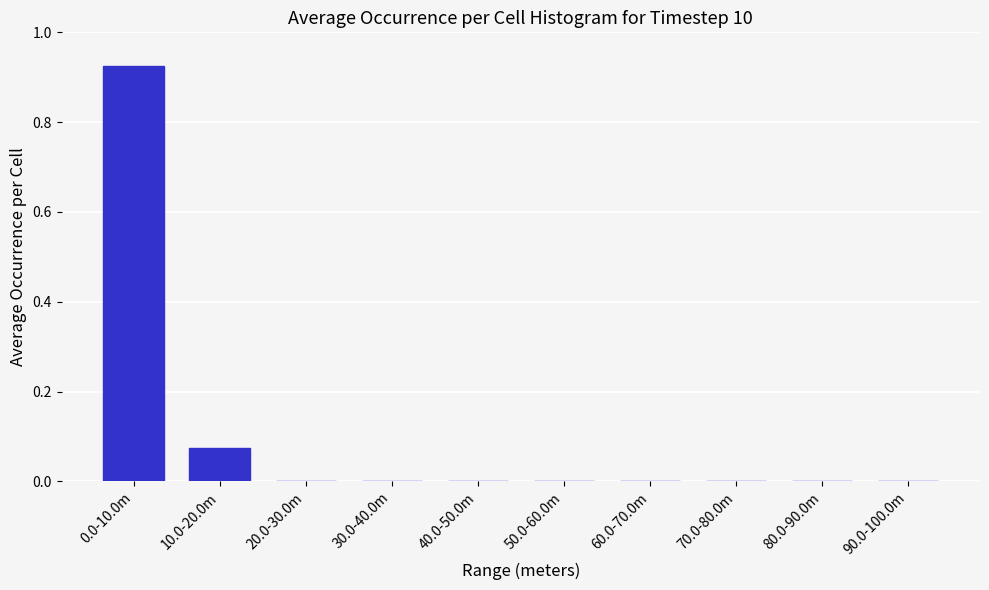

At which category does the chart reach its peak across all series?

0.0-10.0m